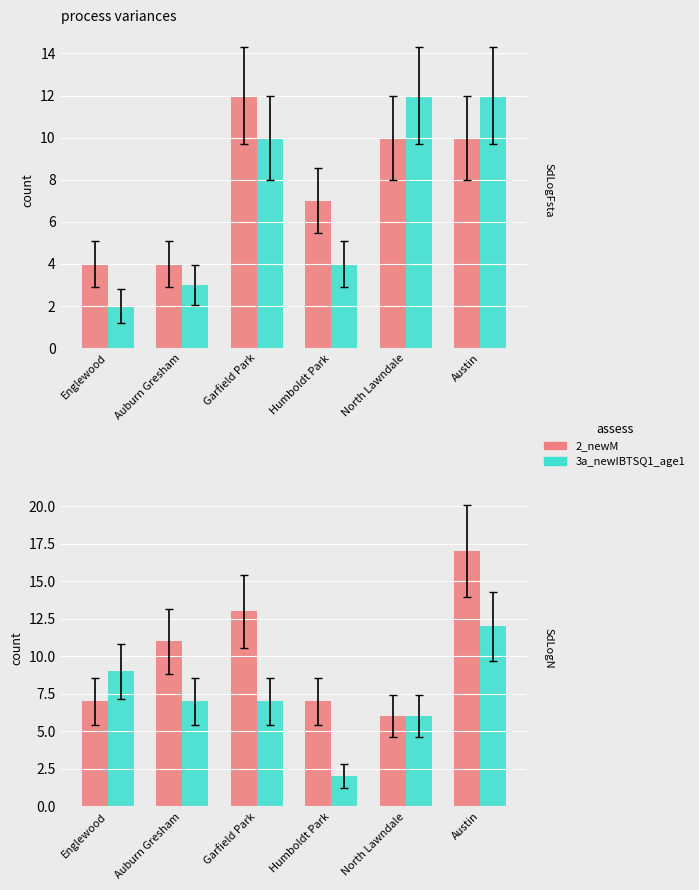

At Austin, list the series in order from largest to smallest.

August 2022, August 2020, June 2022, January 2021